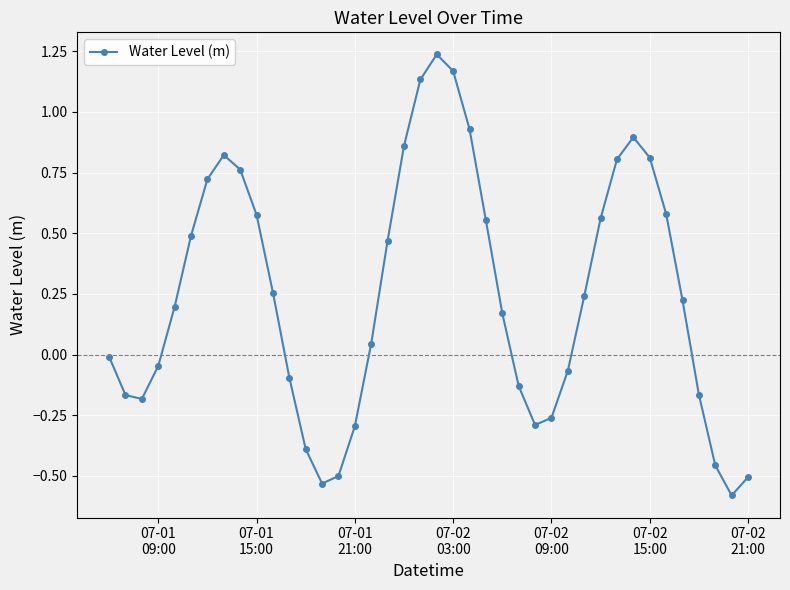

What is the minimum value shown in the chart?

-0.6